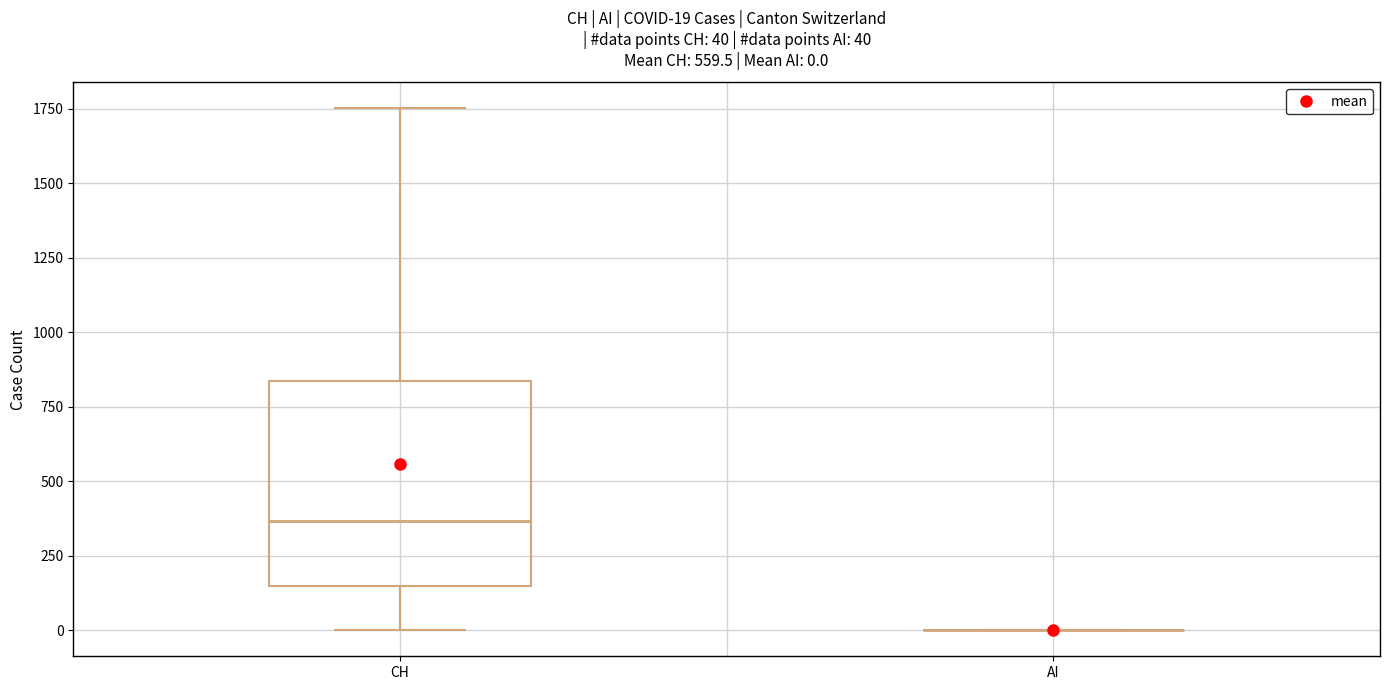

Which box is the tallest, from its lower edge to its upper edge?

CH